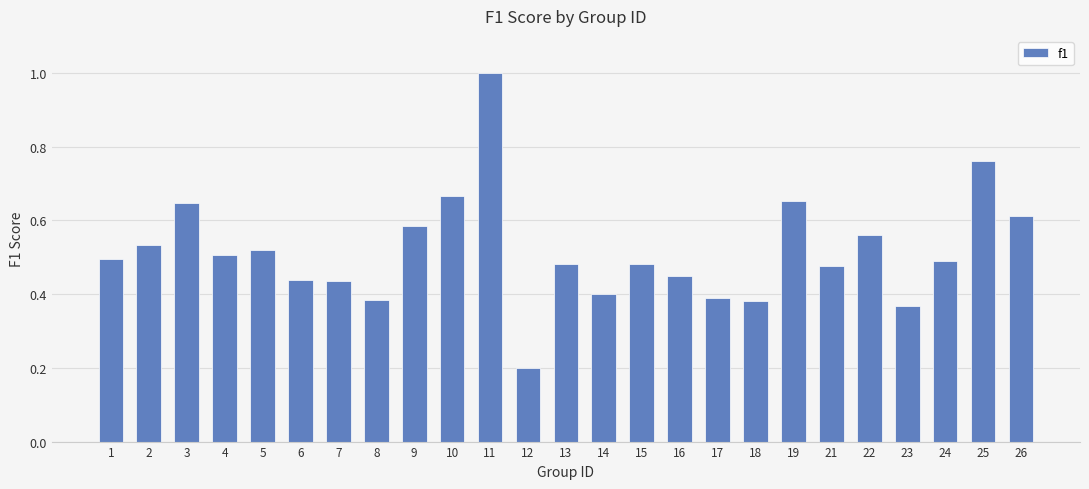

Which label corresponds to the largest value in the chart?

11